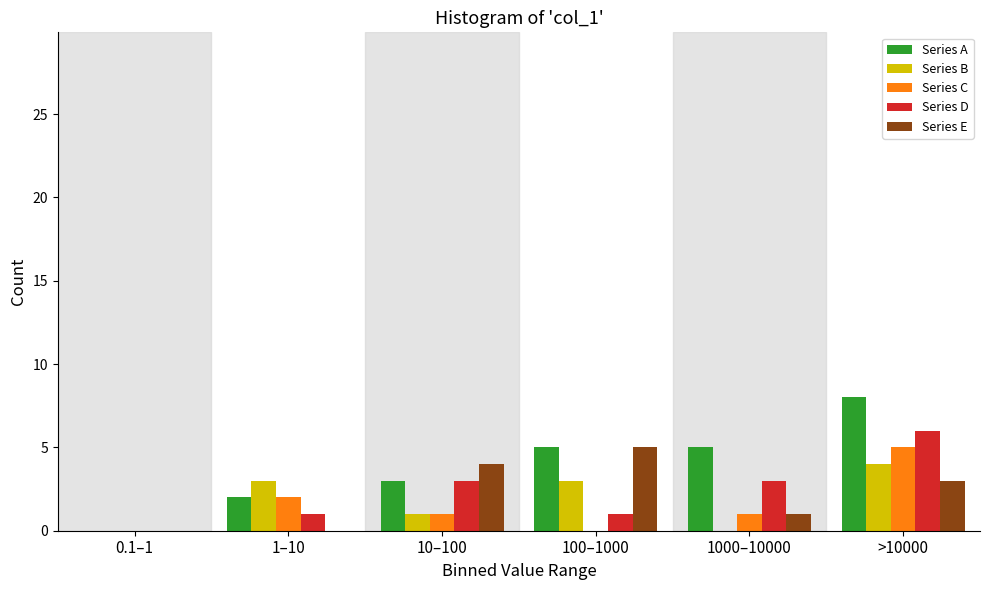

Reading left to right, list all the values displayed in this chart.

Series A: 0.1–1=0	1–10=2	10–100=3	100–1000=5	1000–10000=5	>10000=8
Series B: 0.1–1=0	1–10=3	10–100=1	100–1000=3	1000–10000=0	>10000=4
Series C: 0.1–1=0	1–10=2	10–100=1	100–1000=0	1000–10000=1	>10000=5
Series D: 0.1–1=0	1–10=1	10–100=3	100–1000=1	1000–10000=3	>10000=6
Series E: 0.1–1=0	1–10=0	10–100=4	100–1000=5	1000–10000=1	>10000=3